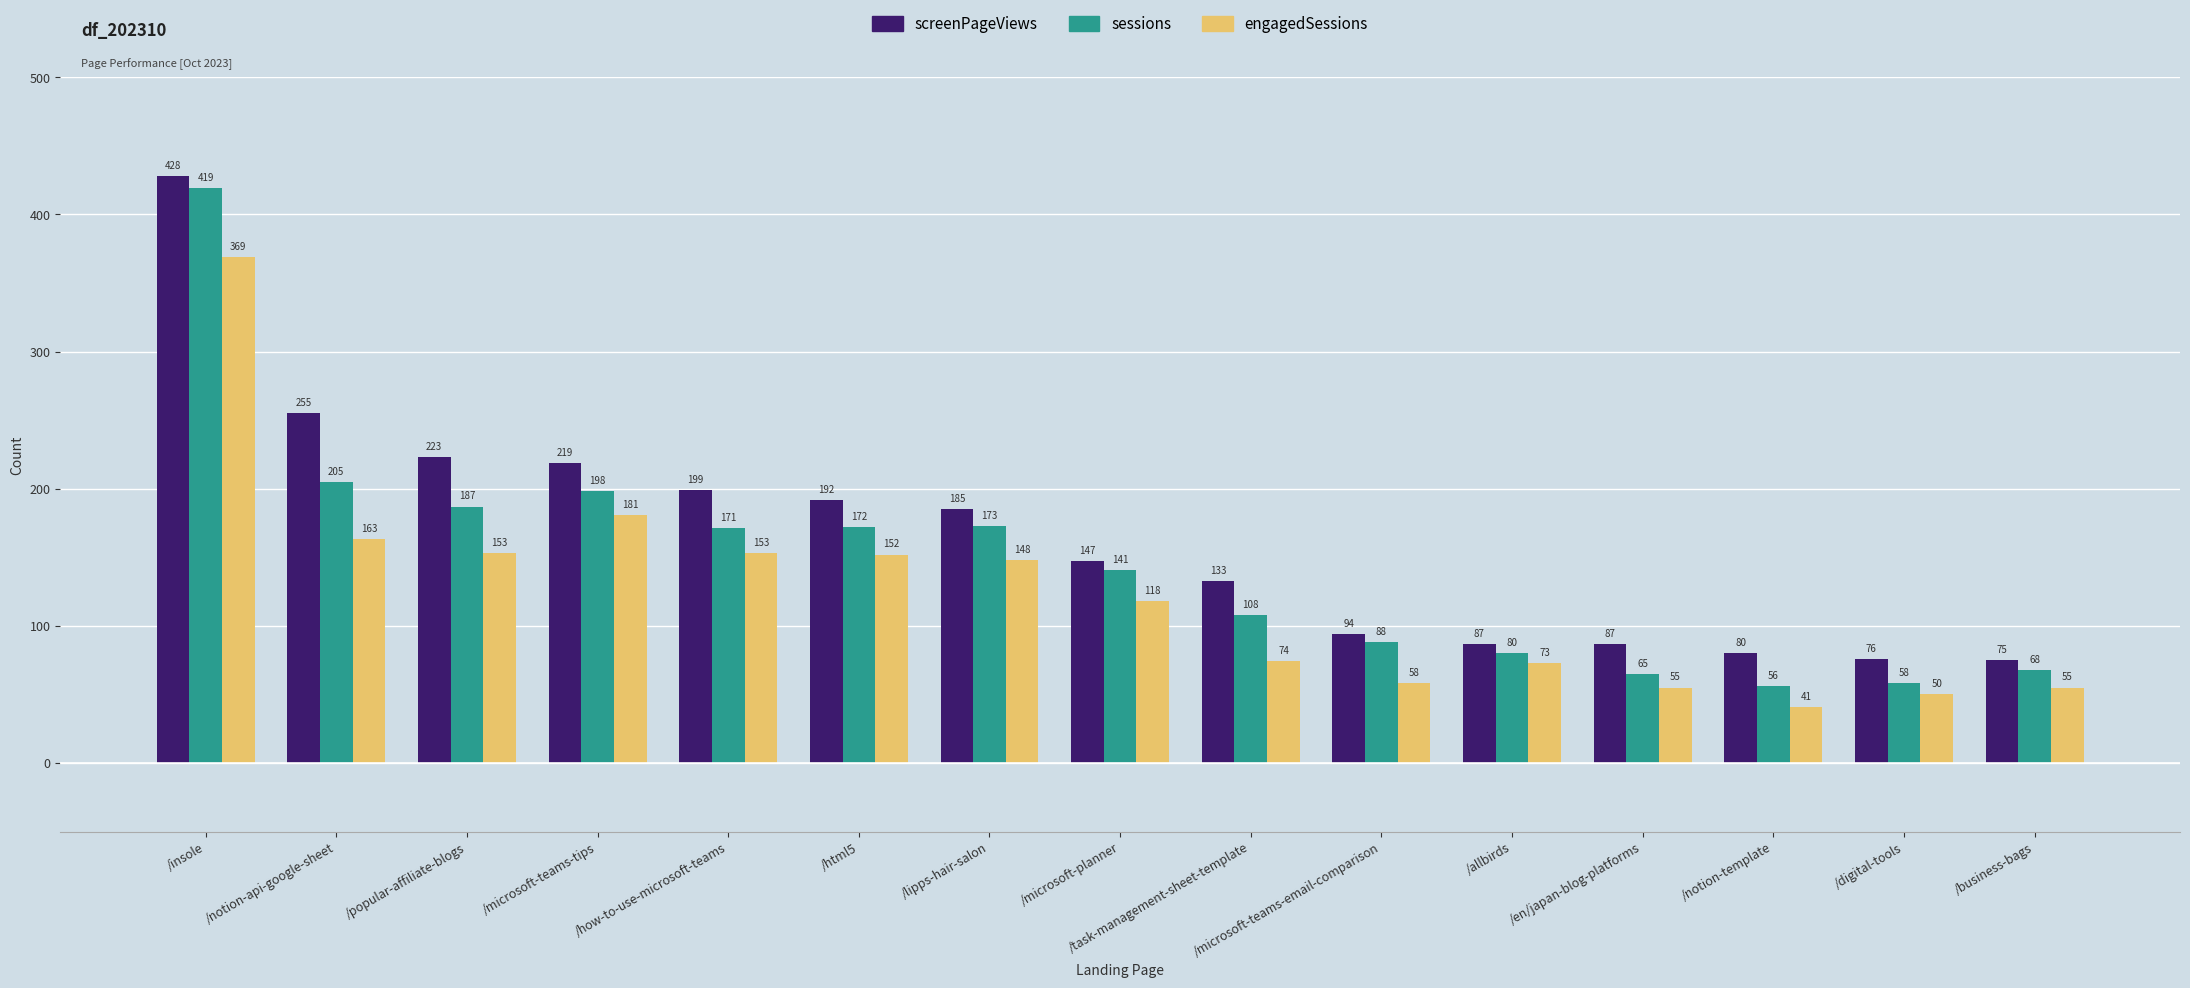

Which label corresponds to the largest value in the chart?

/insole